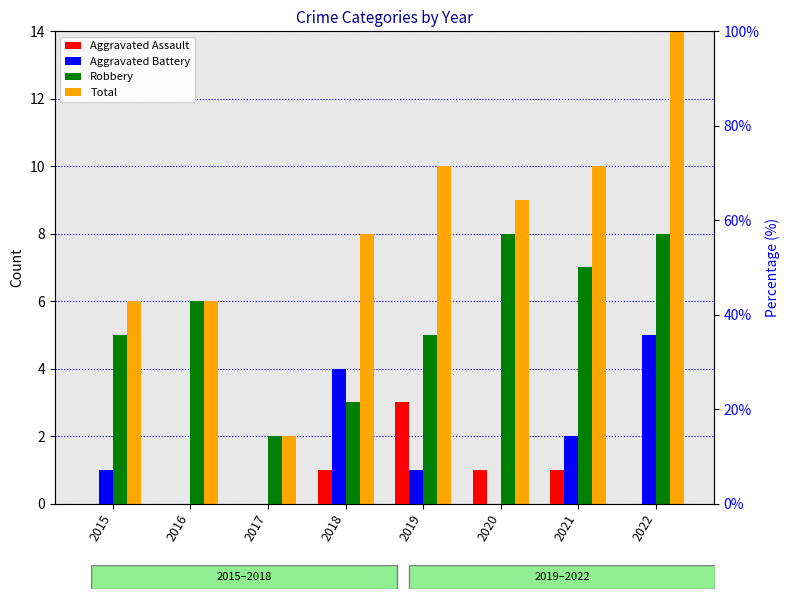

Are the bars grouped side by side (vs. stacked)?

Yes